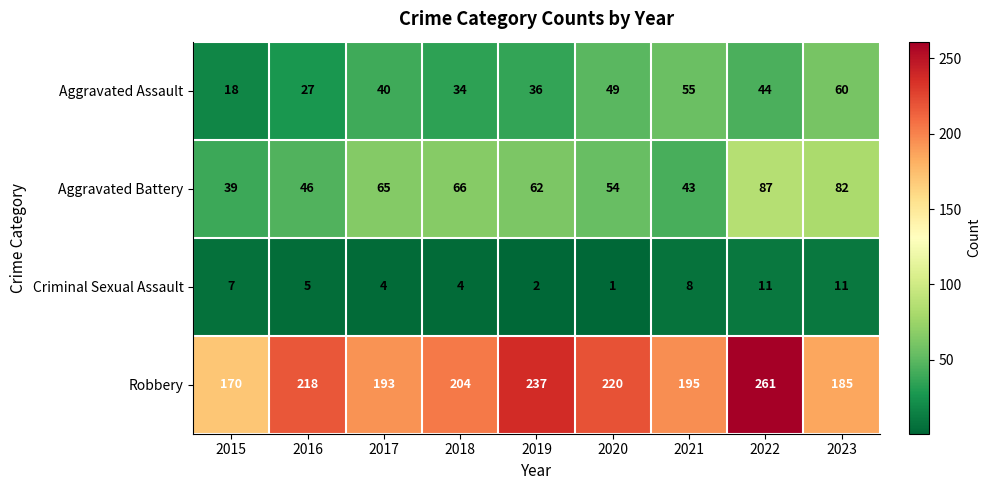

Is it true that Robbery equals 427 at 2019?

False